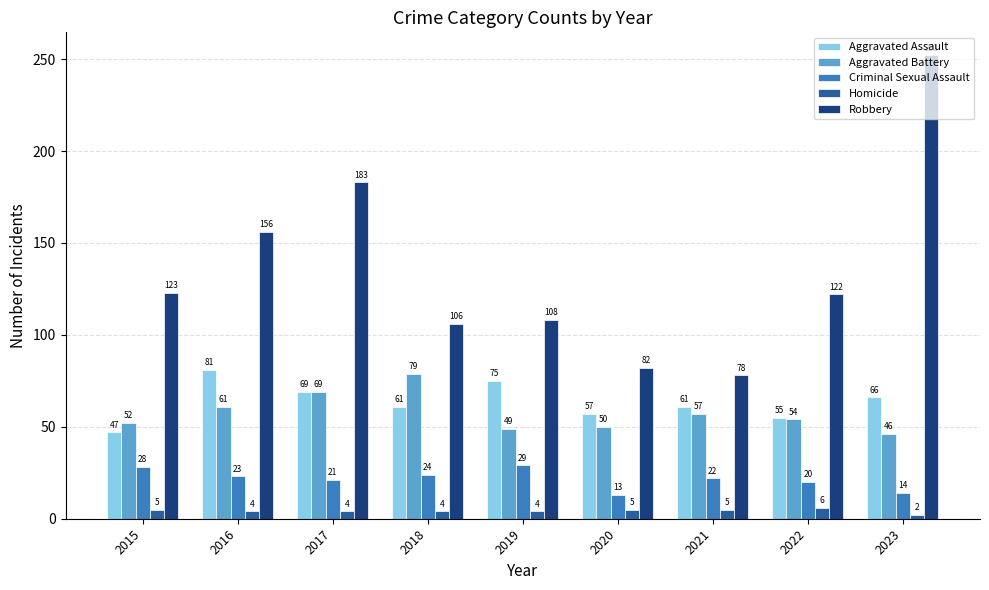

The Robbery series shows 82 at 2020. True or false?

True